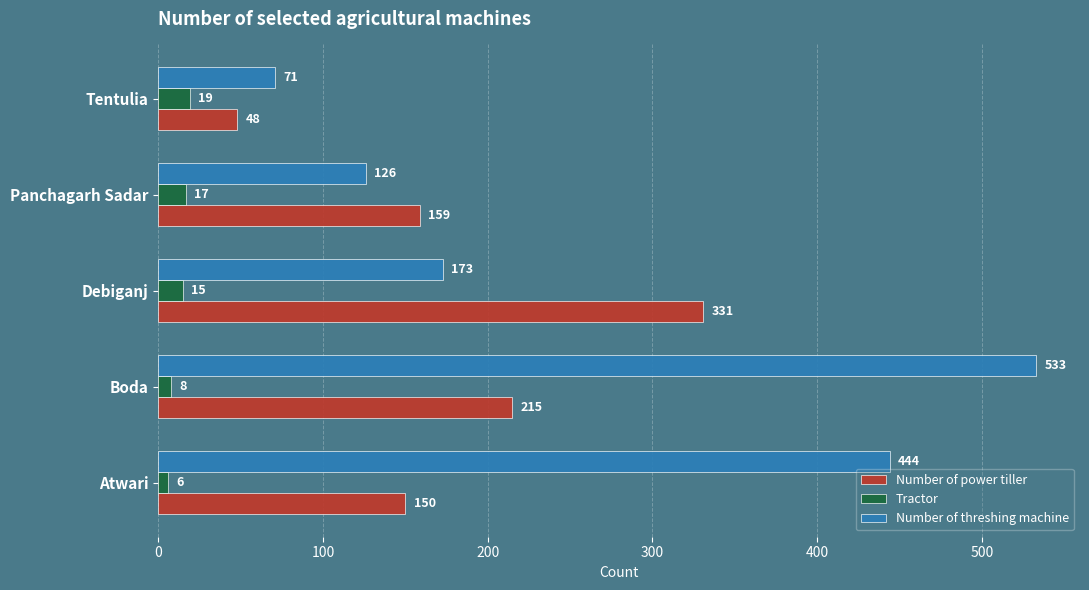

Which series changed the most between Panchagarh Sadar and Tentulia?

Number of power tiller